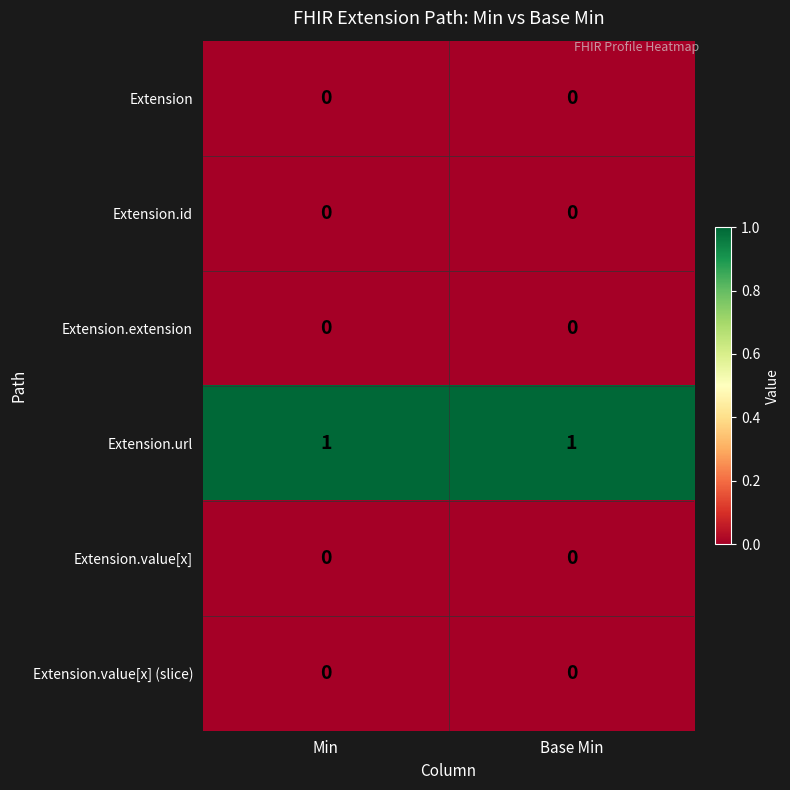

What is the total value across all series at Min?

1